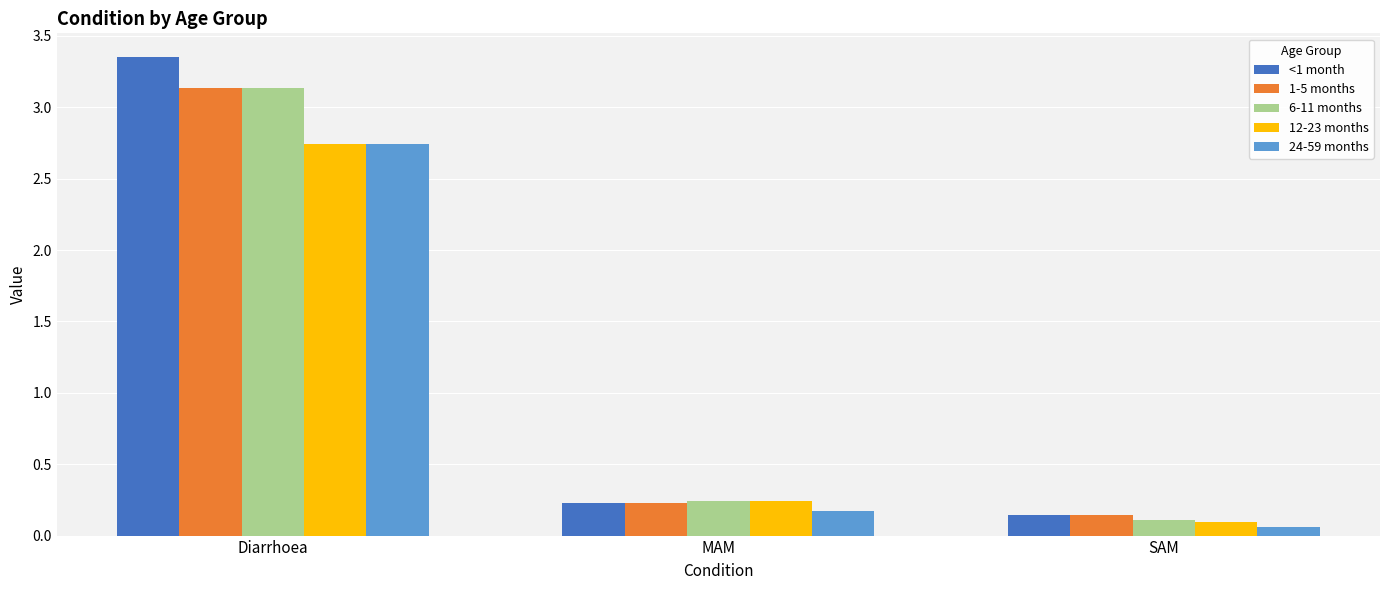

List the labels in order of 1-5 months value, largest first.

Diarrhoea, MAM, SAM